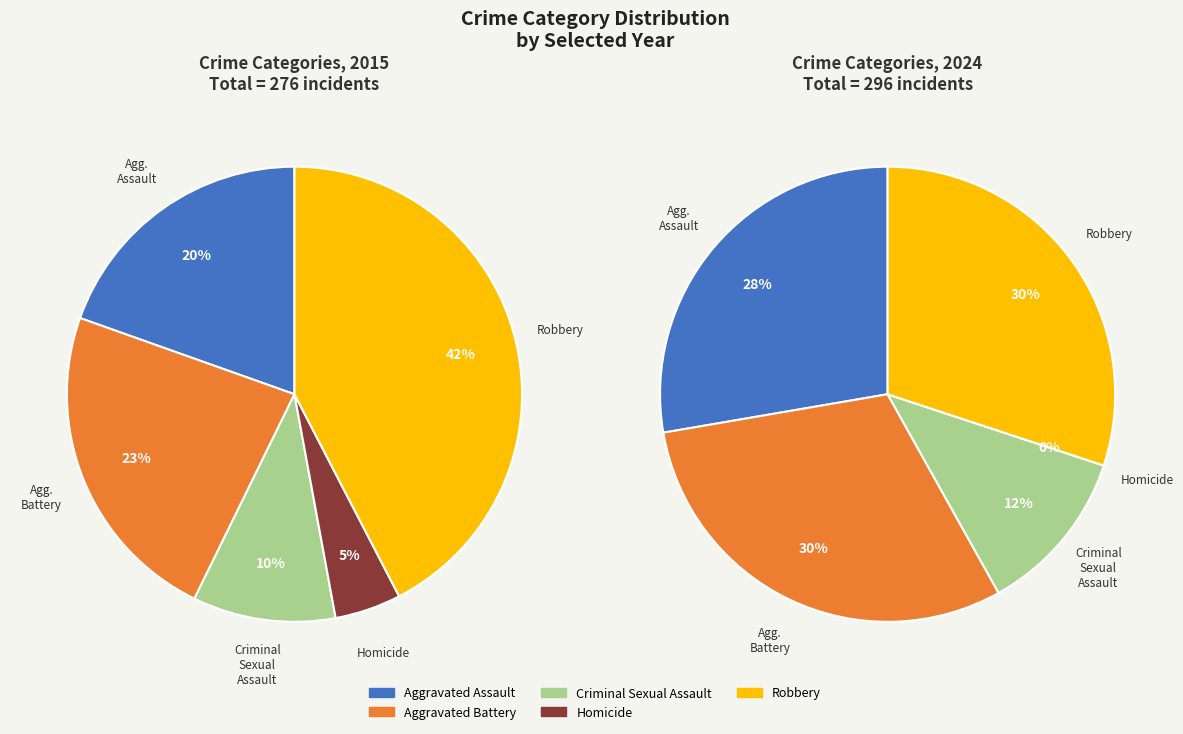

Is the sum of 4 and values_2024 greater than half?

Yes